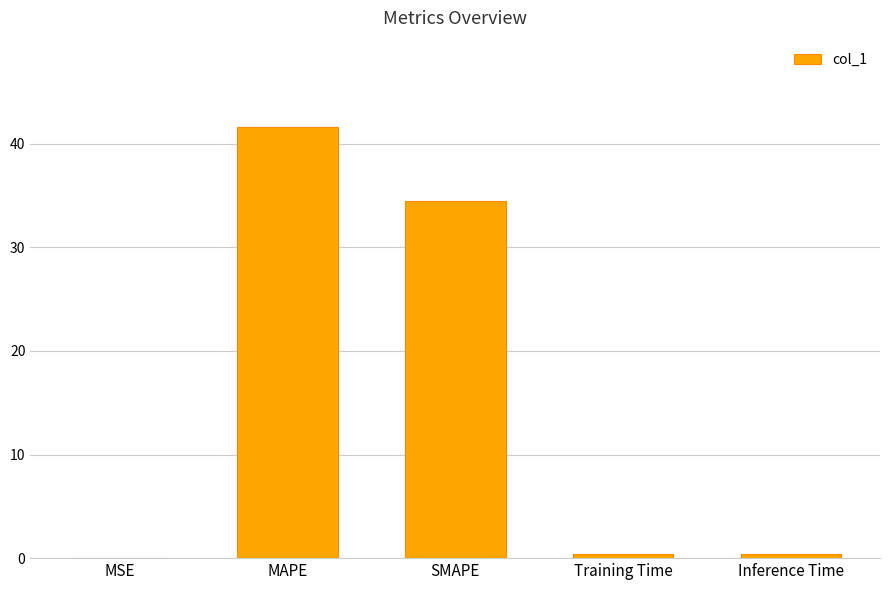

What is the change in value from SMAPE to Inference Time?

-34.0